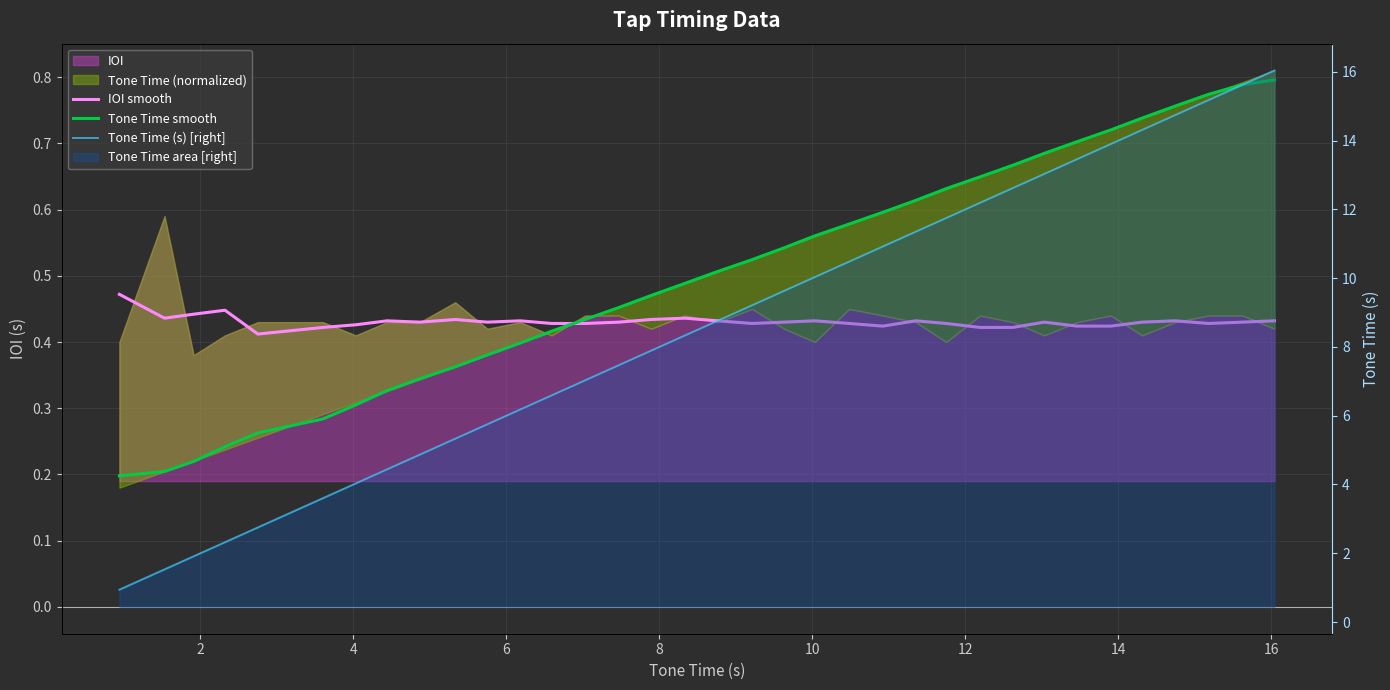

Which series has the largest total across all categories?

Tone Time (s) [right]